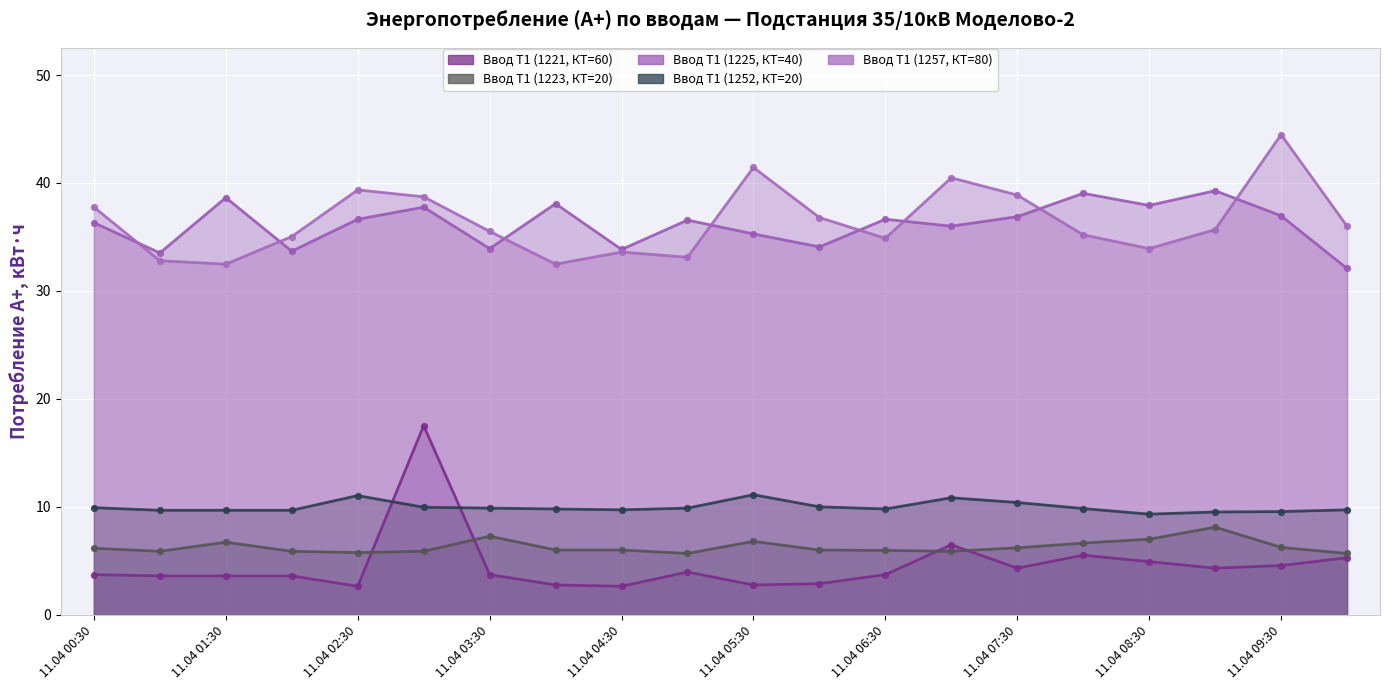

What is the total value across all series at 11.04 08:00?

96.2